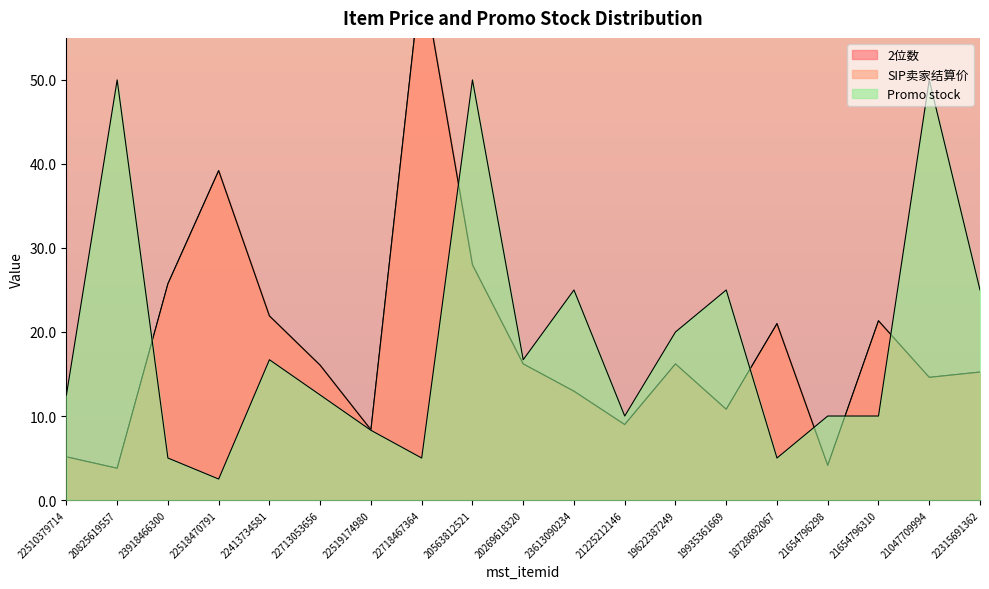

At which category does Promo stock reach its first local peak?

20825619557